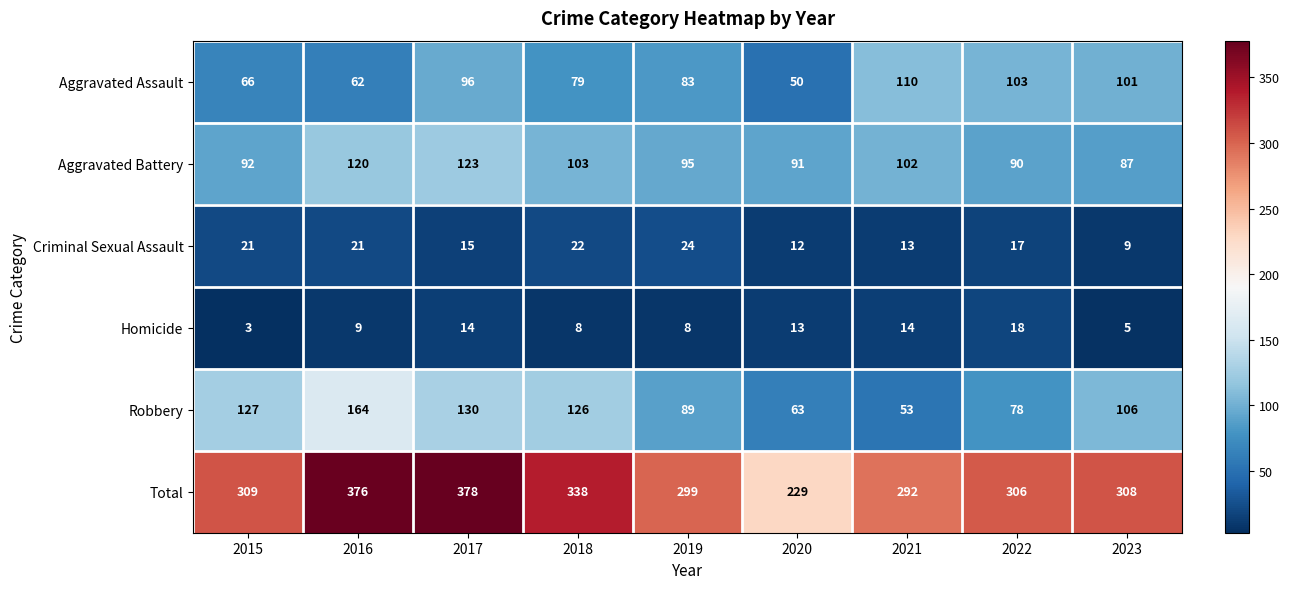

How many data points does each series have?

9